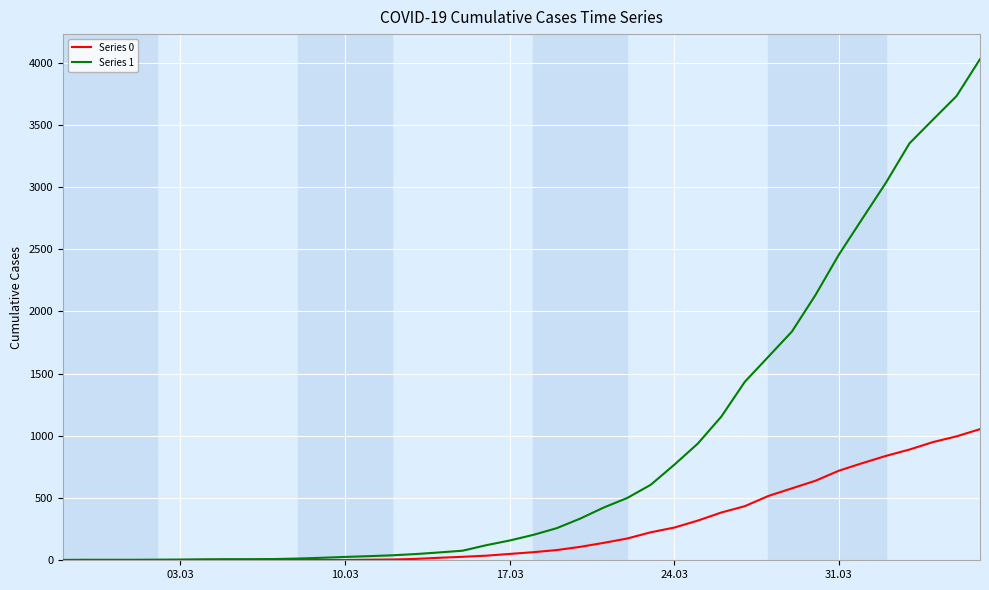

Which series has the widest spread of values?

Series 1